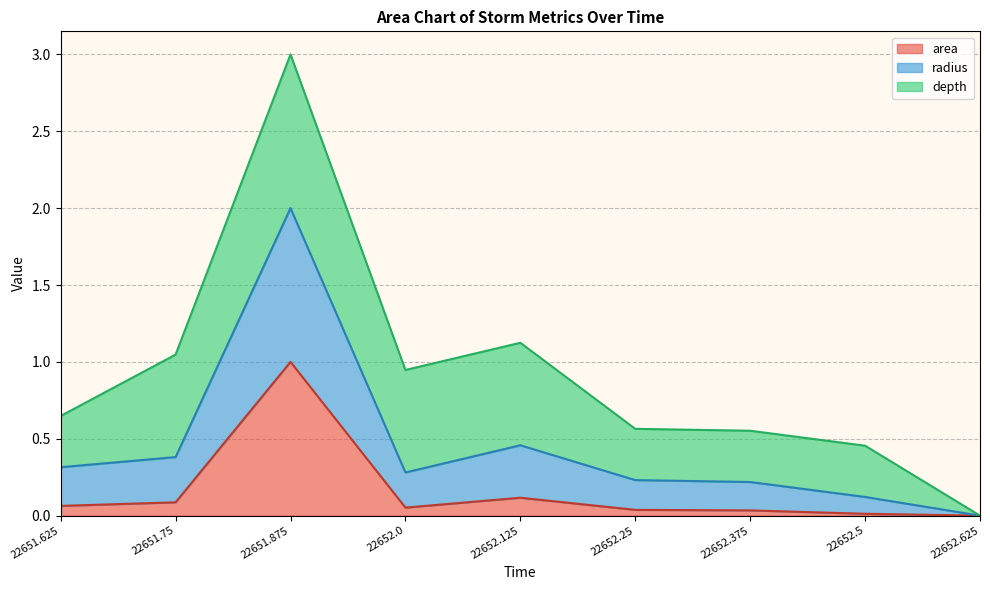

Is it true that area equals 1.0 at 22651.875?

True